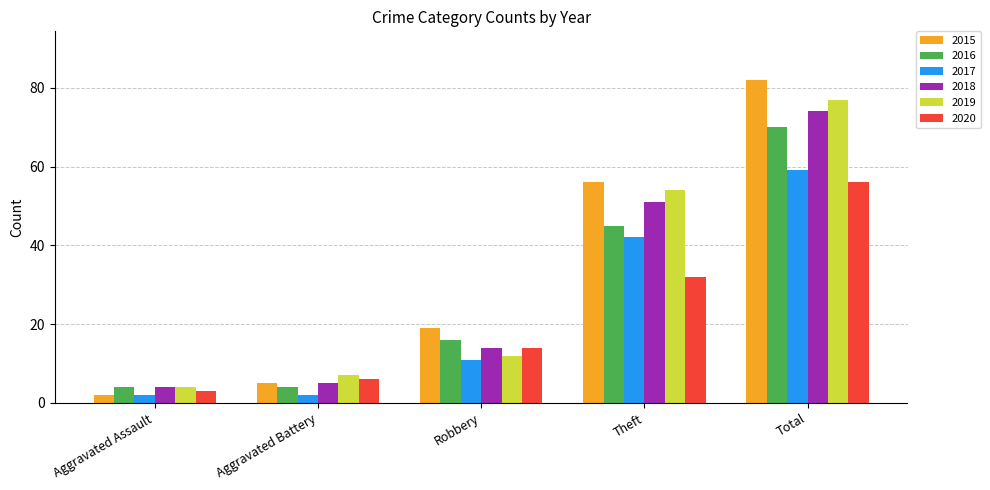

At which category is the sum across all series the highest?

Total